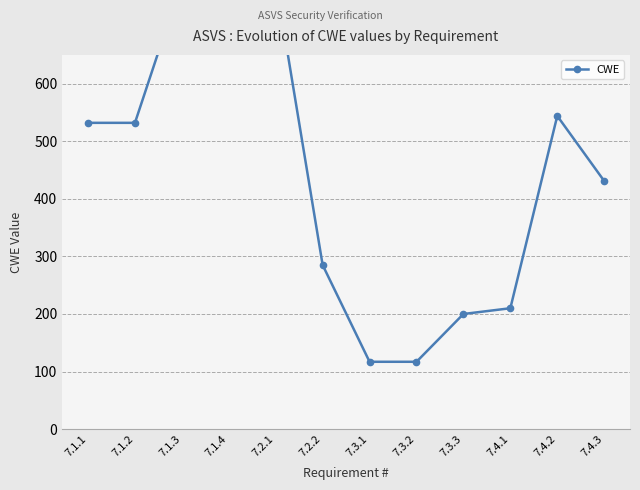

What is the sum of the values at 7.1.2 and 7.1.1?

1064